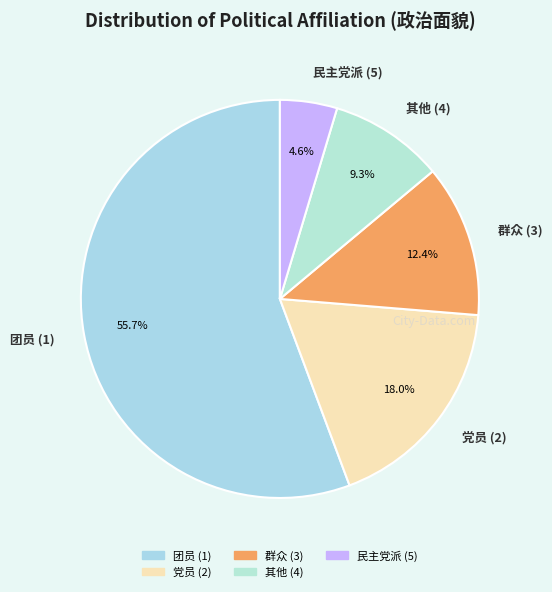

What percentage is NOT represented by 其他 (4)?

90.7%